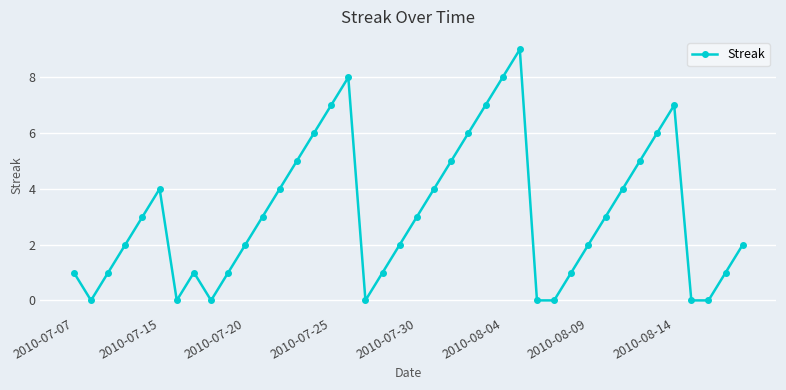

What is the value of the 12th point from the left?

3